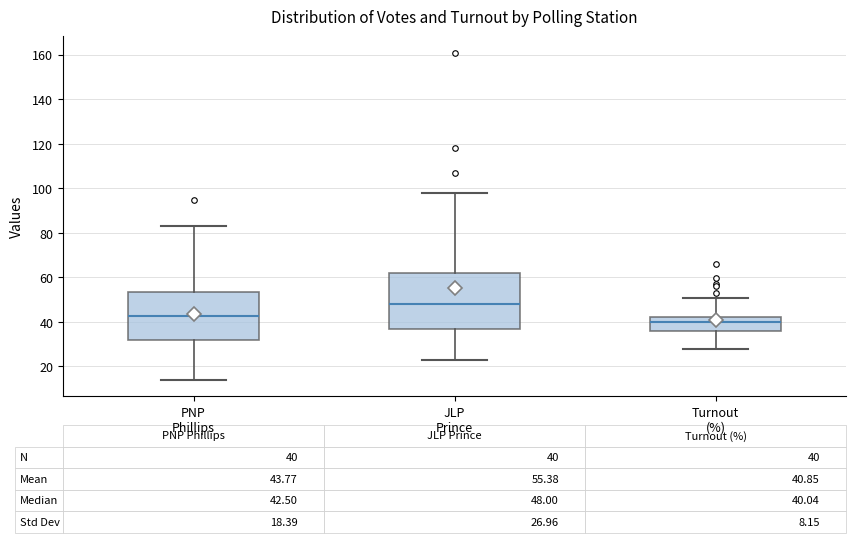

Which box has the highest median line?

JLP Prince